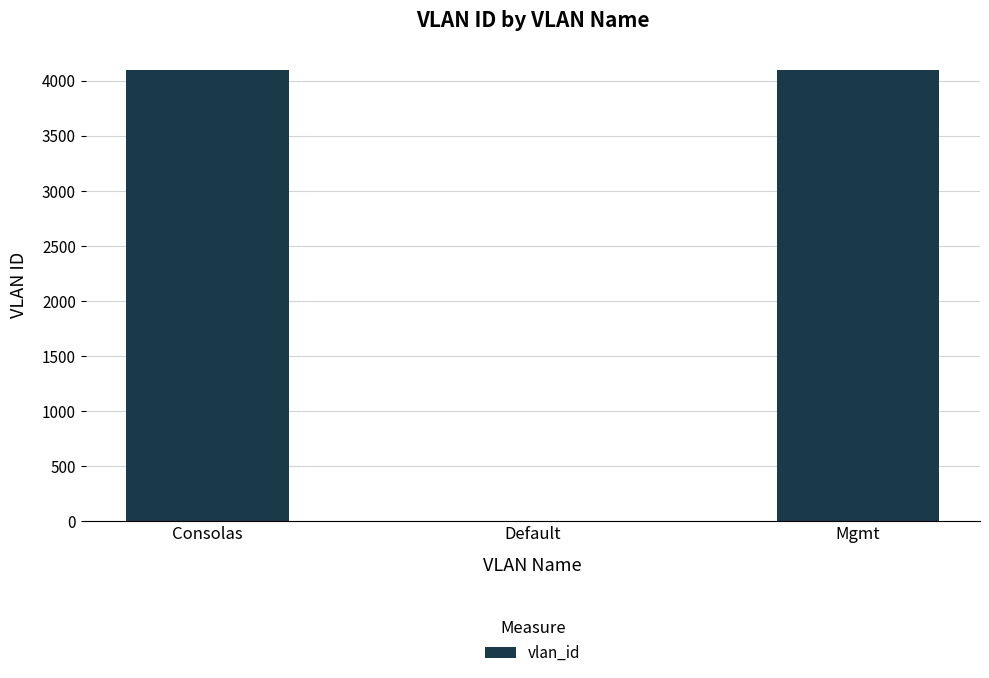

What is the sum of the values at Consolas and Mgmt?

8189